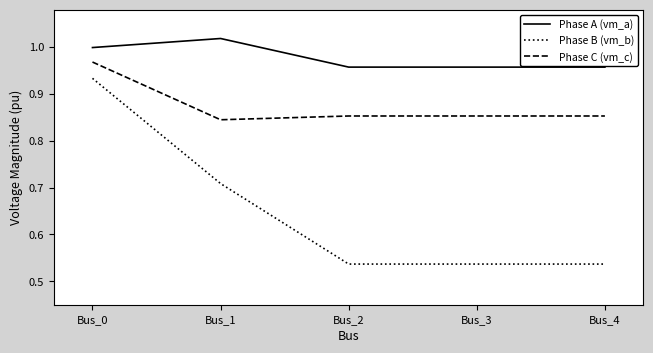

Which label corresponds to the largest value in the chart?

Bus_1